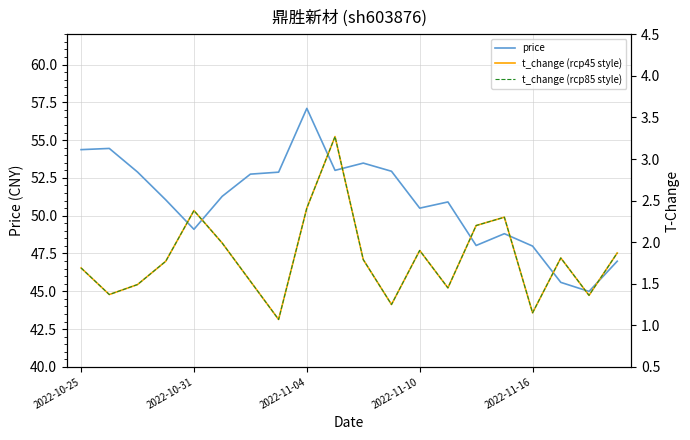

Is it true that price equals 54.4 at 2022-10-25?

True